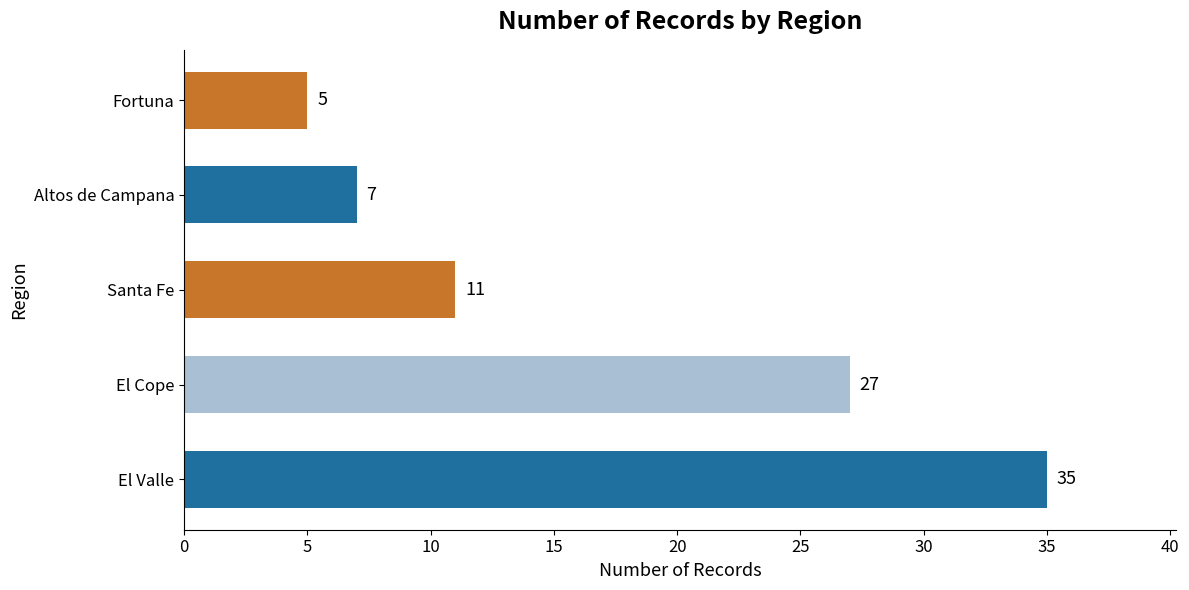

List the labels in order of value, largest first.

El Valle, El Cope, Santa Fe, Altos de Campana, Fortuna